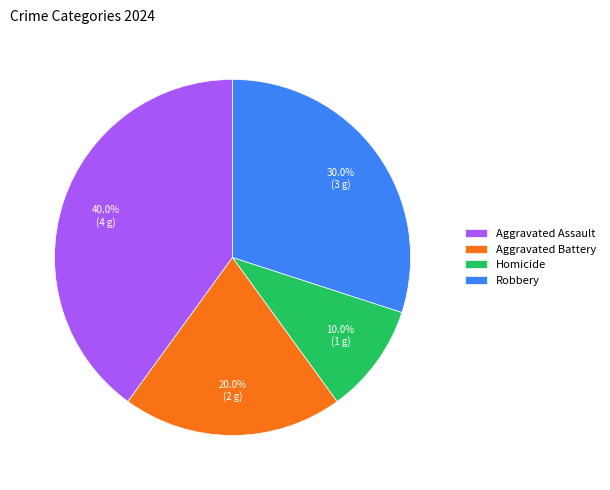

To the nearest percent, what is the combined percentage of Aggravated Assault and Aggravated Battery?

60%